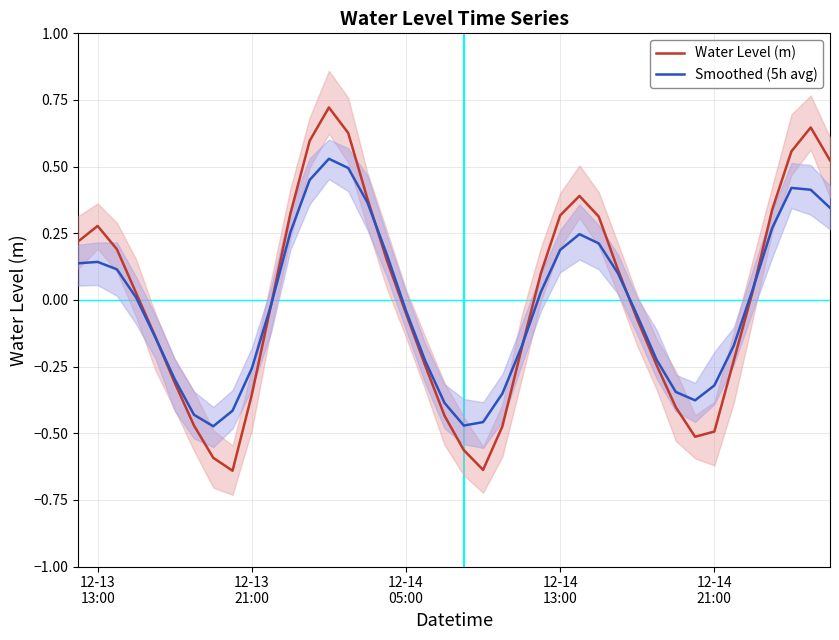

Reading left to right, what are all the values shown in this chart?

Water Level (m): 0.2	0.3	0.2	0.0	-0.1	-0.3	-0.5	-0.6	-0.6	-0.4	-0.0	0.3	0.6	0.7	0.6	0.4	0.2	-0.1	-0.2	-0.4	-0.6	-0.6	-0.5	-0.2	0.1	0.3	0.4	0.3	0.1	-0.1	-0.2	-0.4	-0.5	-0.5	-0.2	0.0	0.3	0.6	0.6	0.5
Smoothed (5h avg): 0.1	0.1	0.1	0.0	-0.1	-0.3	-0.4	-0.5	-0.4	-0.3	-0.0	0.3	0.4	0.5	0.5	0.4	0.2	-0.0	-0.2	-0.4	-0.5	-0.5	-0.4	-0.2	0.0	0.2	0.2	0.2	0.1	-0.1	-0.2	-0.3	-0.4	-0.3	-0.2	0.0	0.3	0.4	0.4	0.3